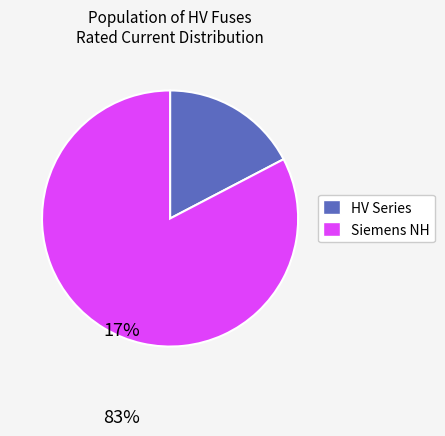

Is there a majority slice in this chart?

Yes